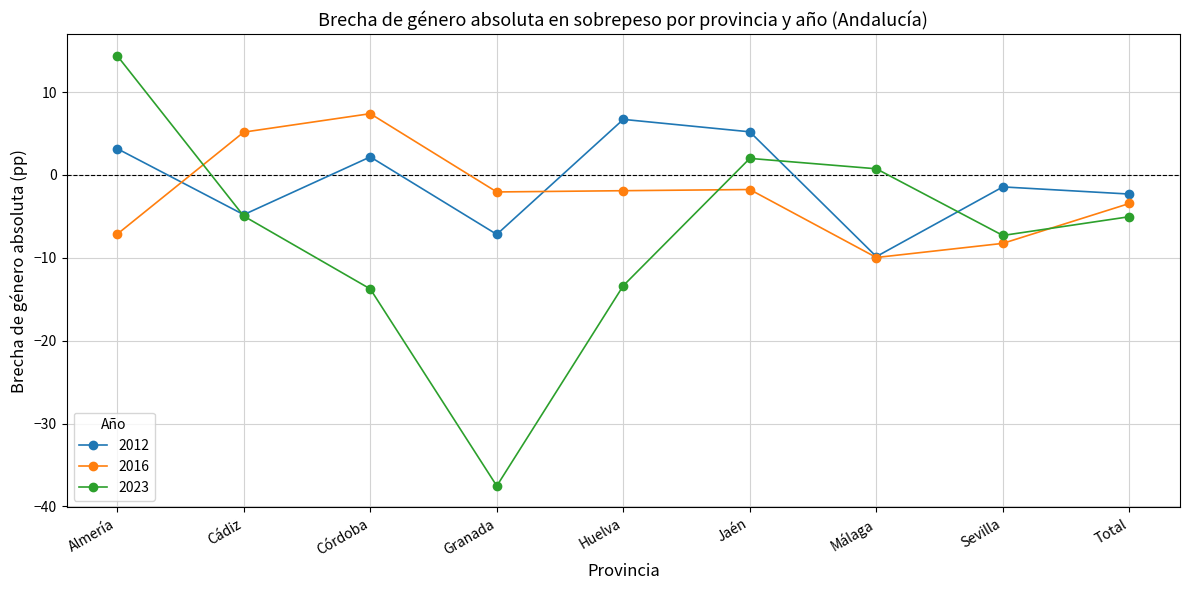

Which series ends up on top after the final intersection of 2023 and 2016?

2016